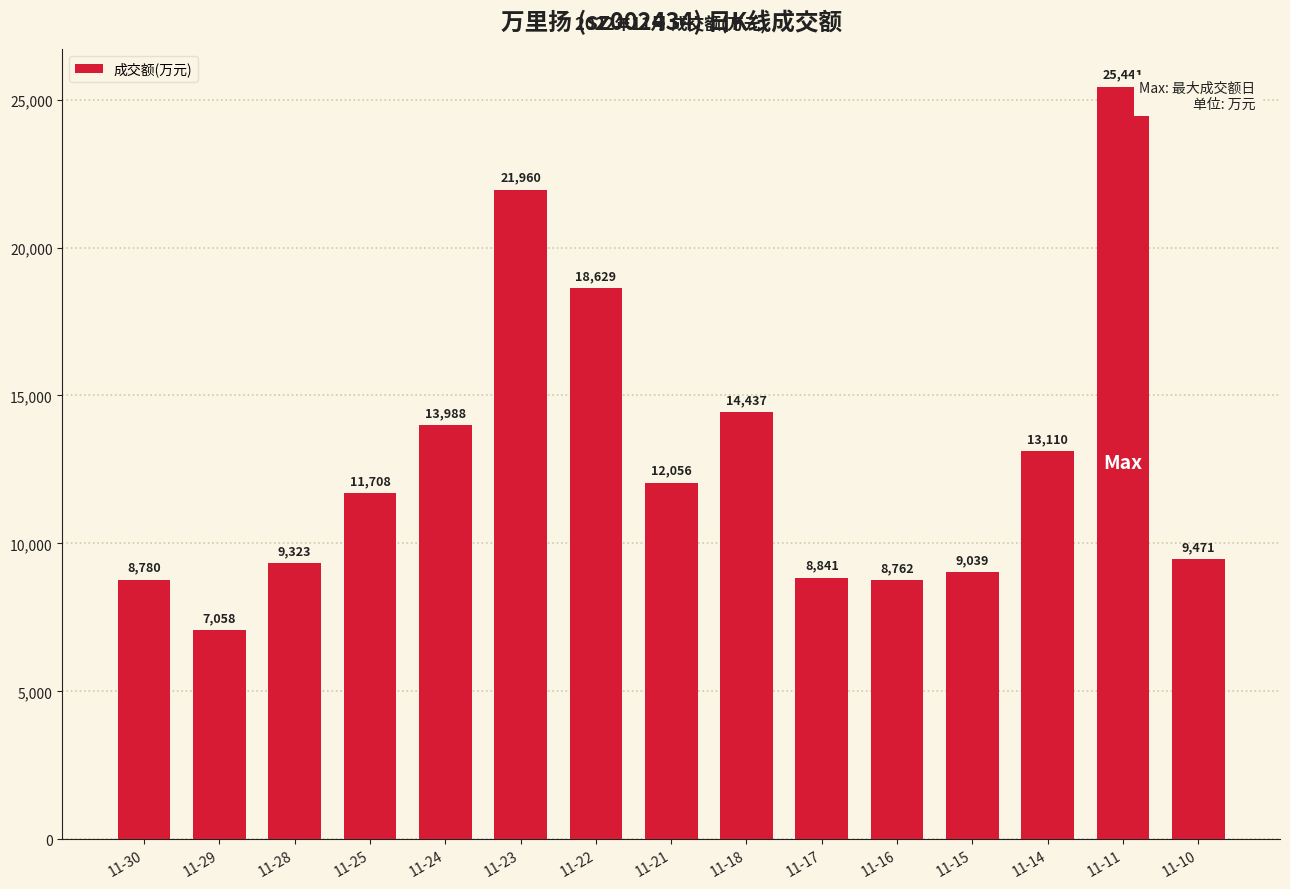

Reading right to left, transcribe all the data shown in this chart.

11-10=9471	11-11=25441	11-14=13110	11-15=9039	11-16=8762	11-17=8841	11-18=14437	11-21=12056	11-22=18629	11-23=21960	11-24=13988	11-25=11708	11-28=9323	11-29=7058	11-30=8780